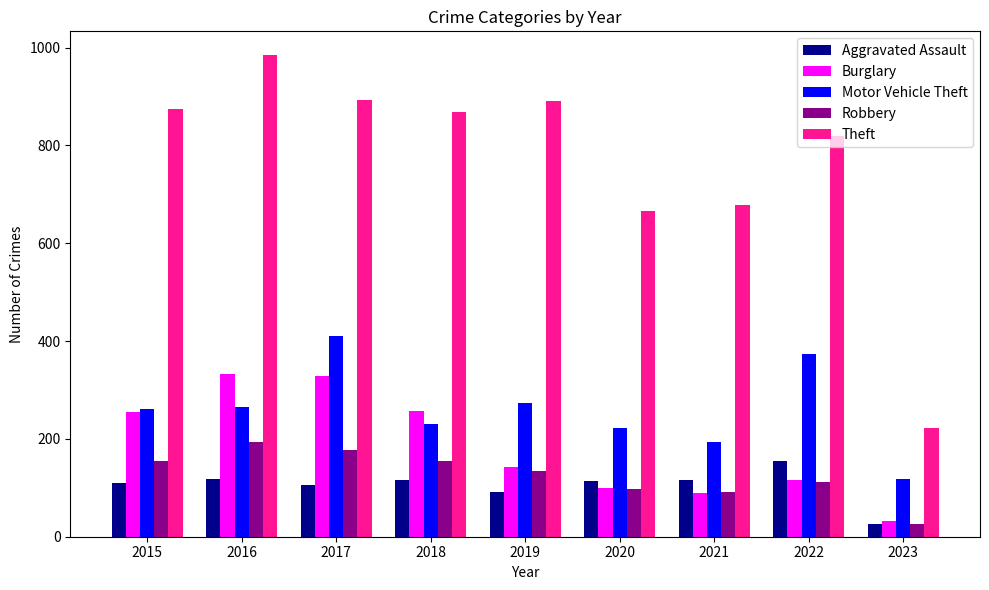

At how many categories does at least one series exceed 704?

6